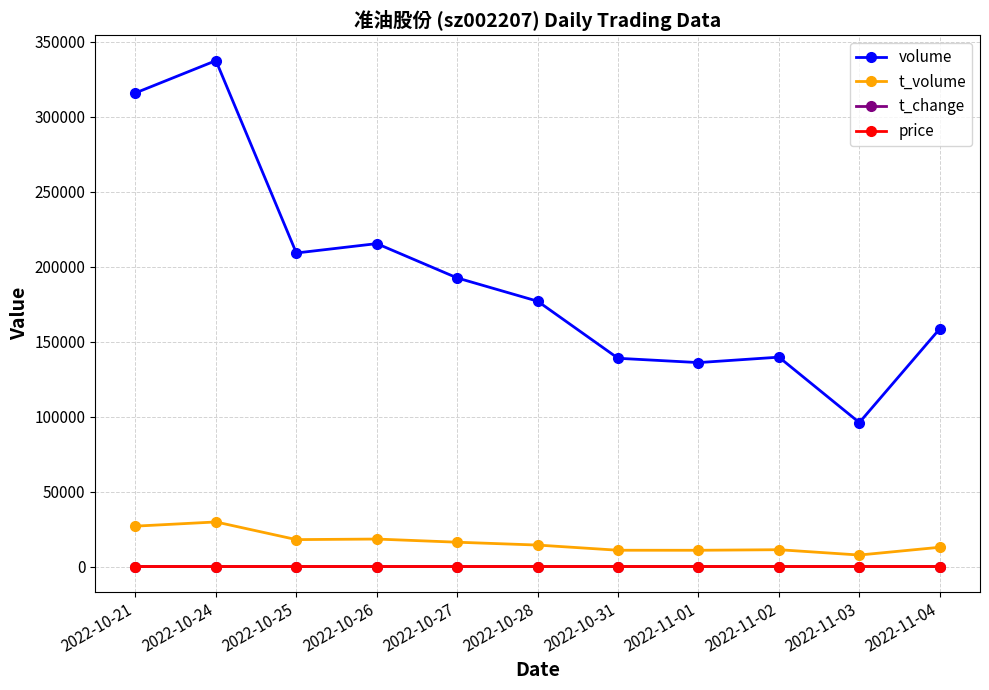

At which label does t_change first exceed 6?

2022-10-21